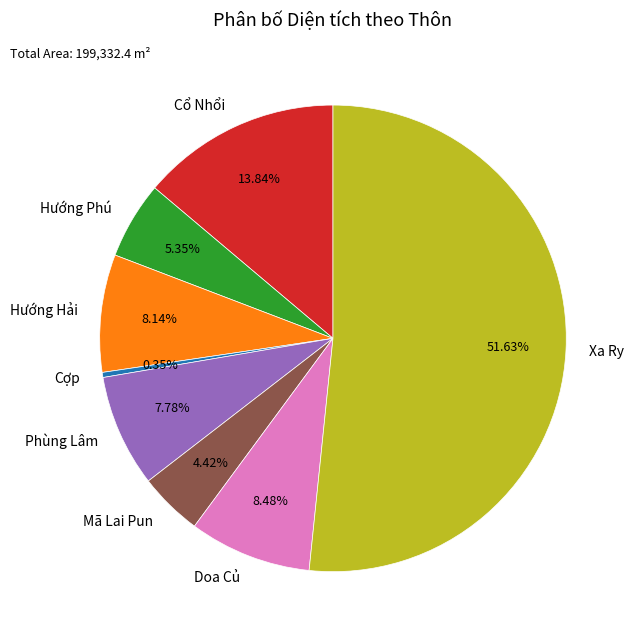

How many slices are in this pie chart?

8